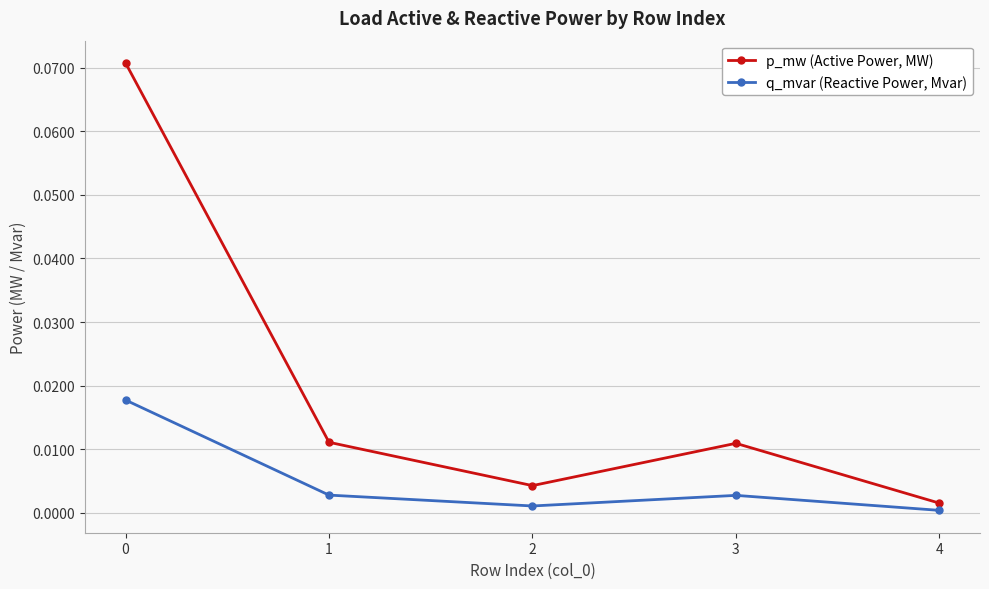

Rank the series by their maximum value, from lowest to highest.

q_mvar (Reactive Power, Mvar), p_mw (Active Power, MW)